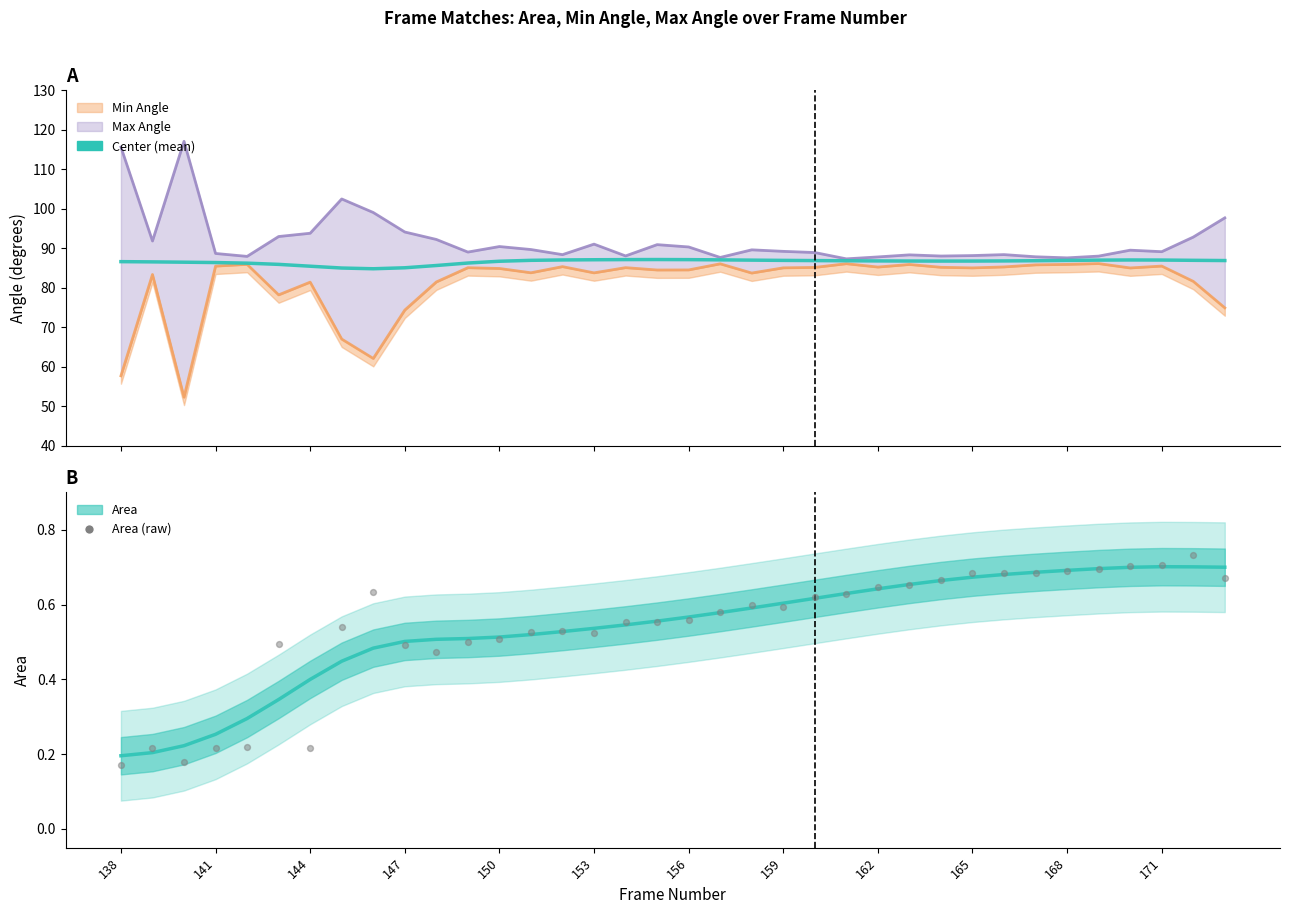

Which series has the widest spread of Y values?

Area (raw)